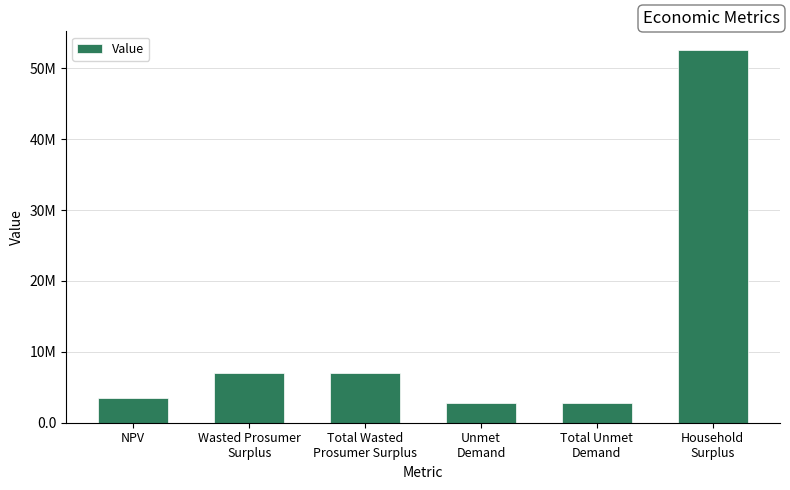

What is the sum of the values at NPV and Wasted Prosumer
Surplus?

10369098.8